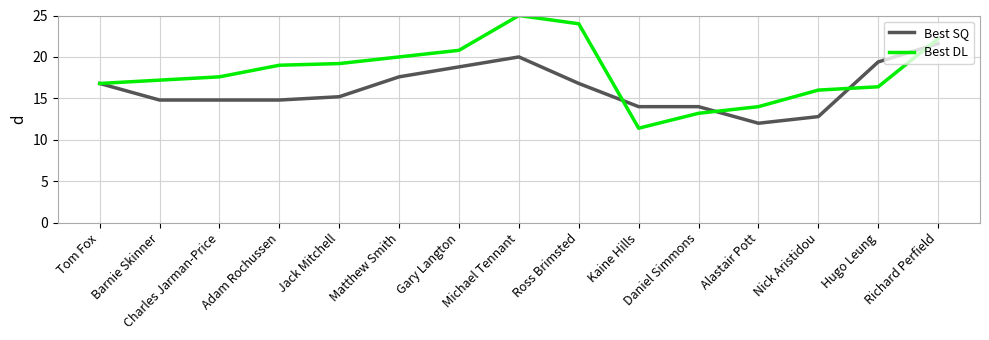

What is the difference between the highest and lowest values at Kaine Hills?

2.6